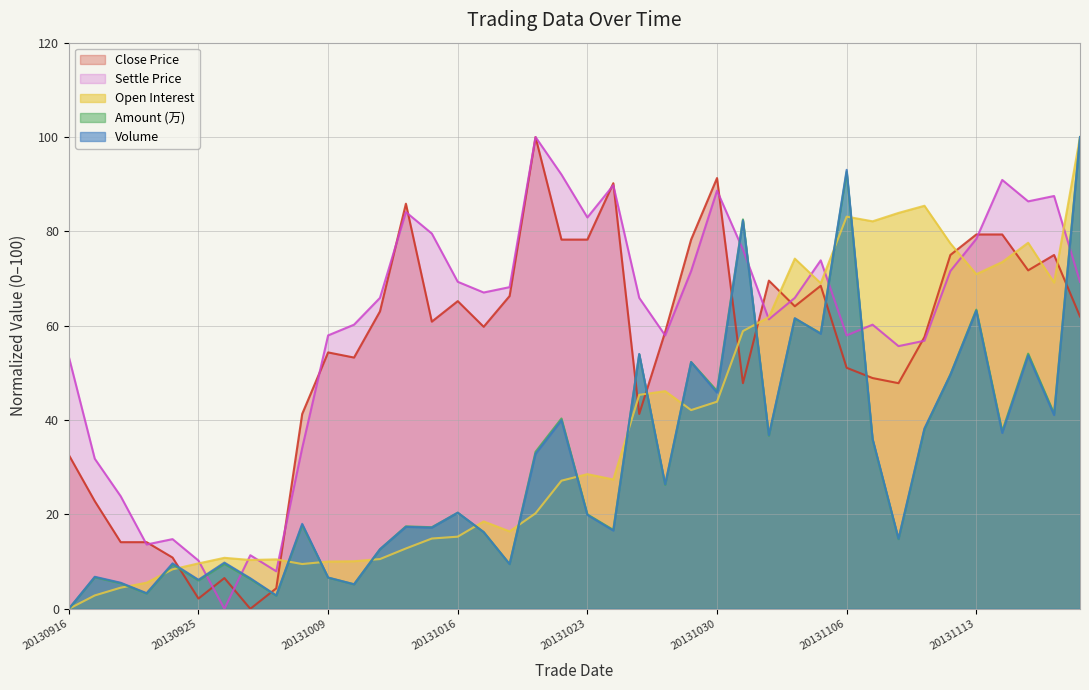

Which series ends up on top after the final intersection of settle and close?

settle